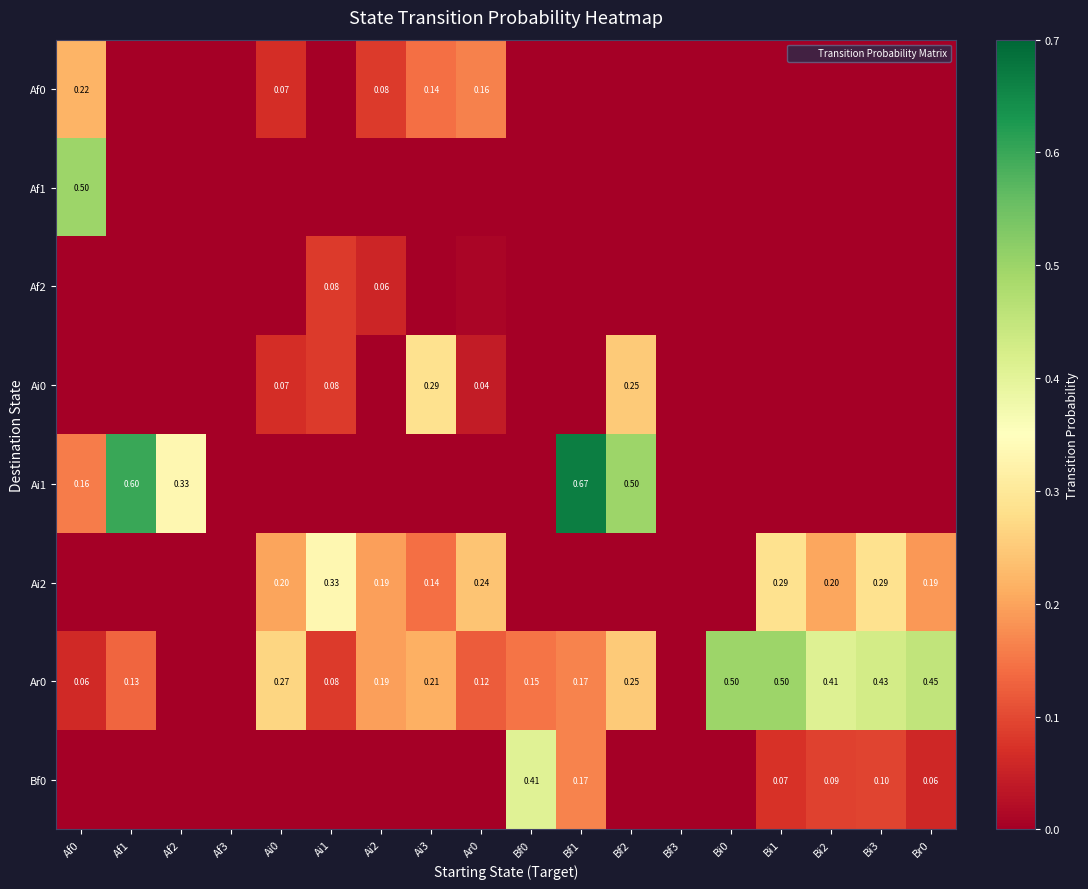

Rank the series by their maximum value, from highest to lowest.

Ai1, Af1, Ar0, Bf0, Ai2, Ai0, Af0, Af2